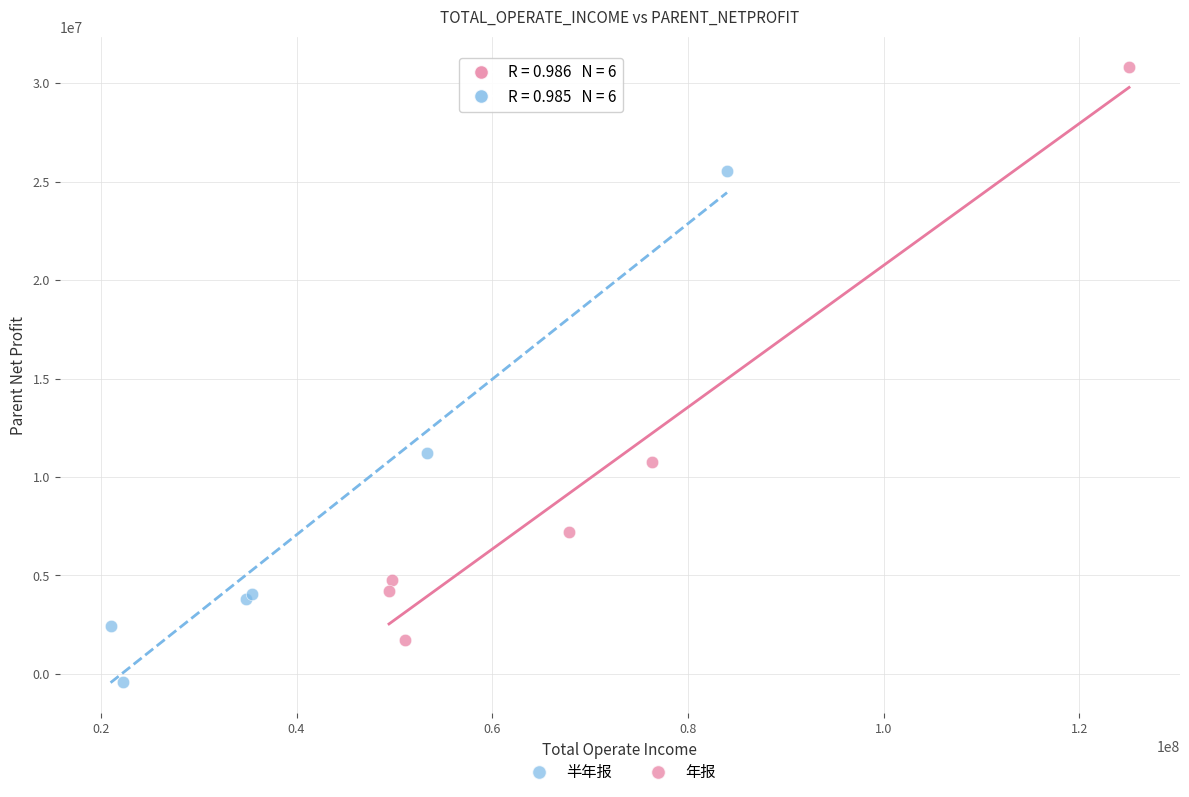

Which series reaches the maximum Y coordinate?

年报